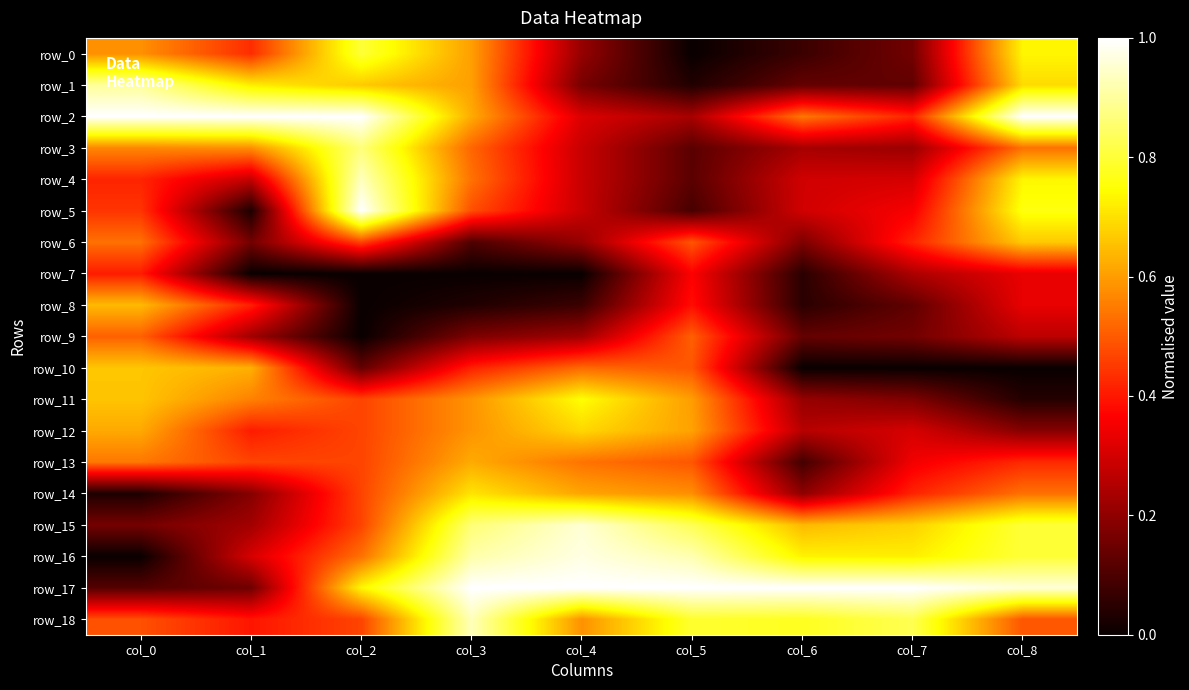

Between col_1 and col_6, which series saw the biggest shift?

row_17